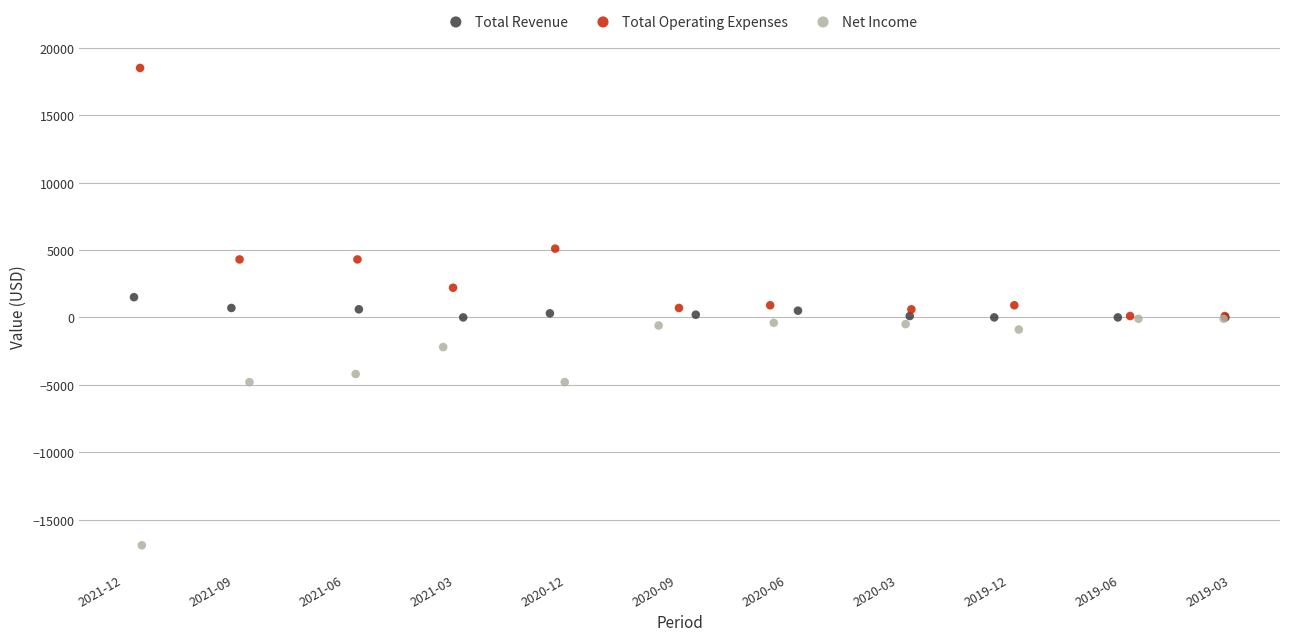

Which series contains the highest Y value?

Total Operating Expenses